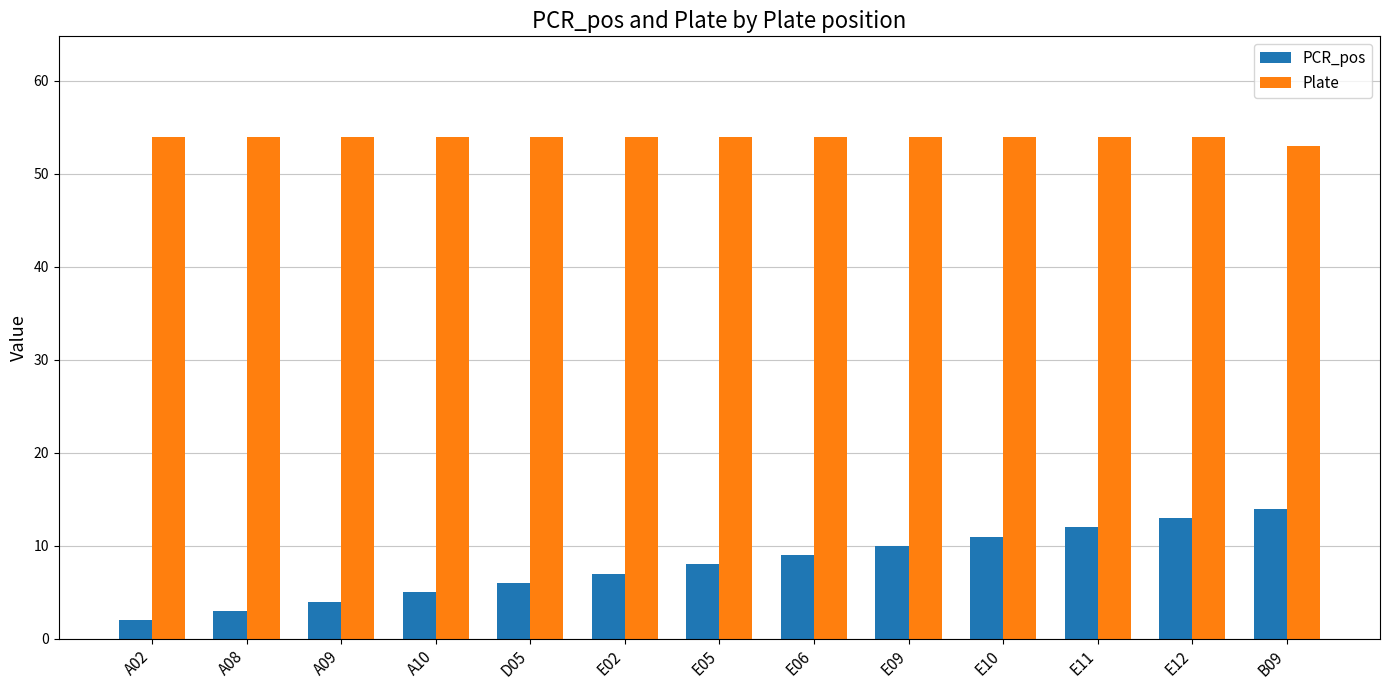

Which series changed the most between A09 and E11?

PCR_pos